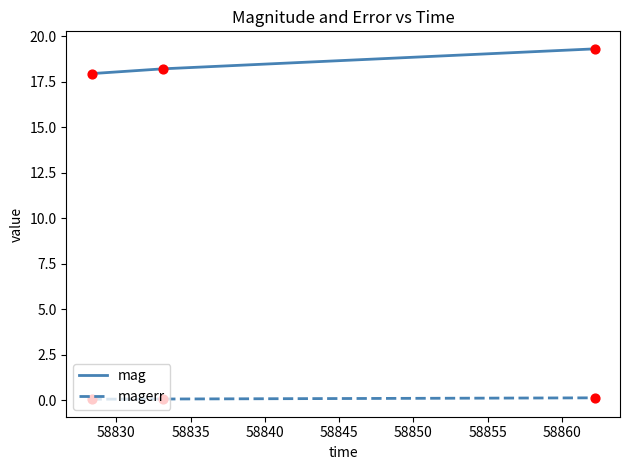

At how many categories does at least one series exceed 19?

1